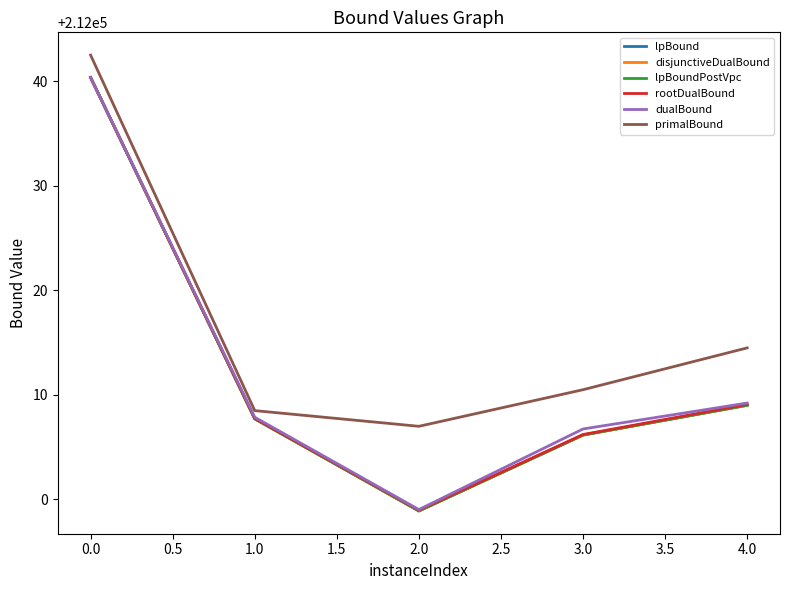

Does the chart display data point markers on the line(s)?

No